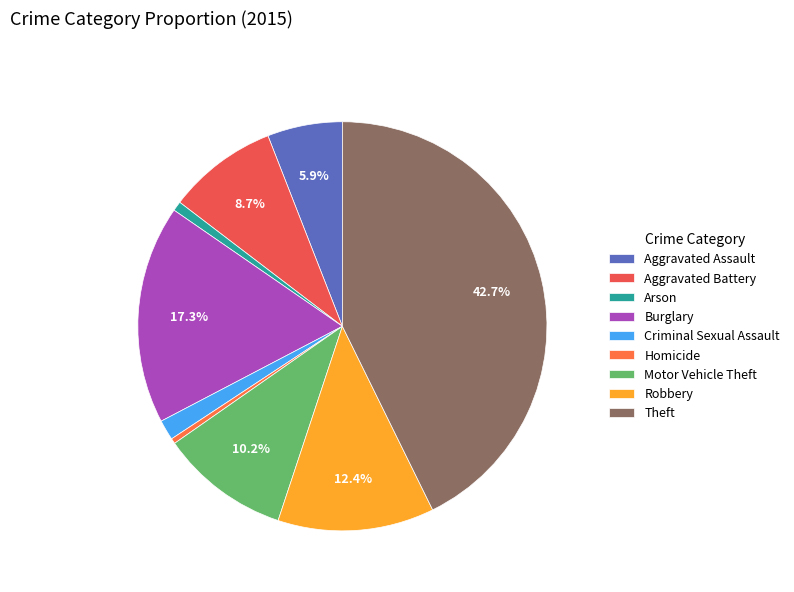

Count the number of slices in the pie.

9